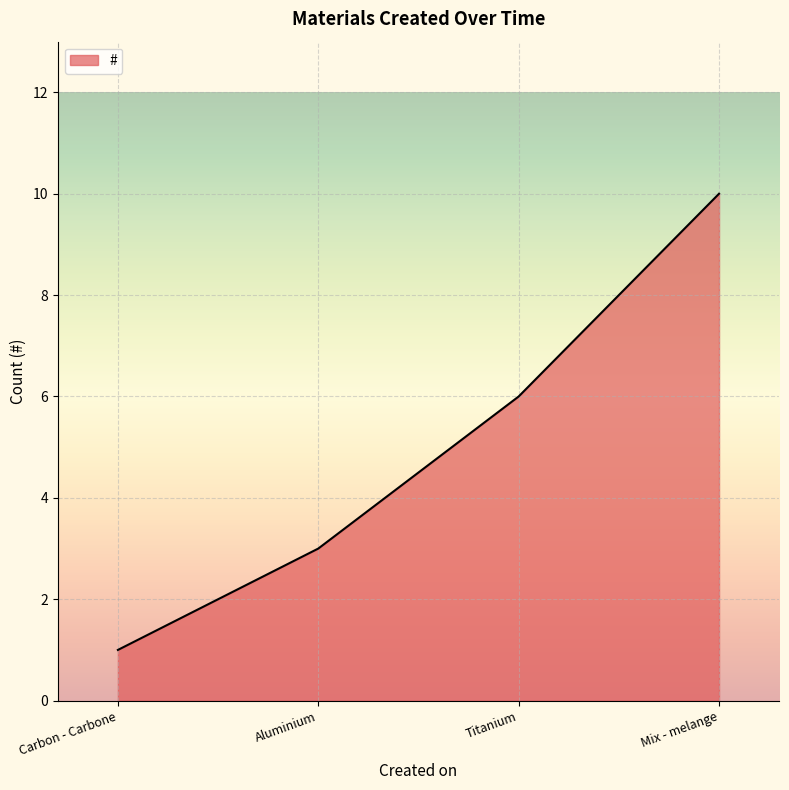

Count the values in the range 3 to 10.

3